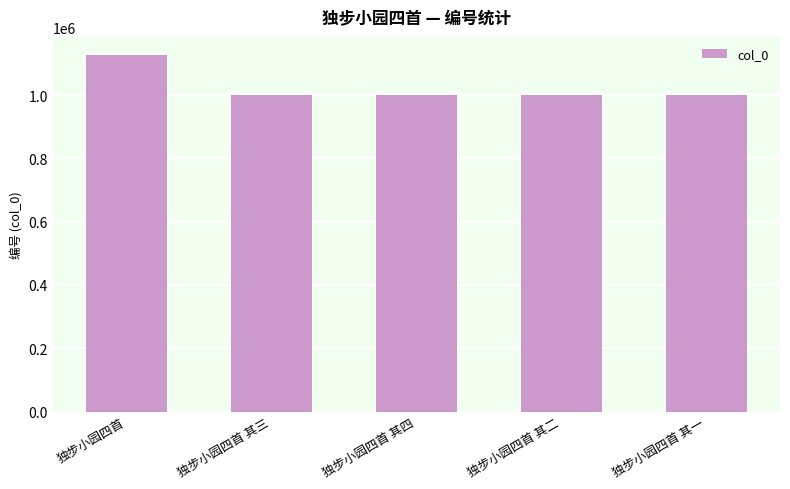

What is the difference between the values at 独步小园四首 其二 and 独步小园四首 其三?

1